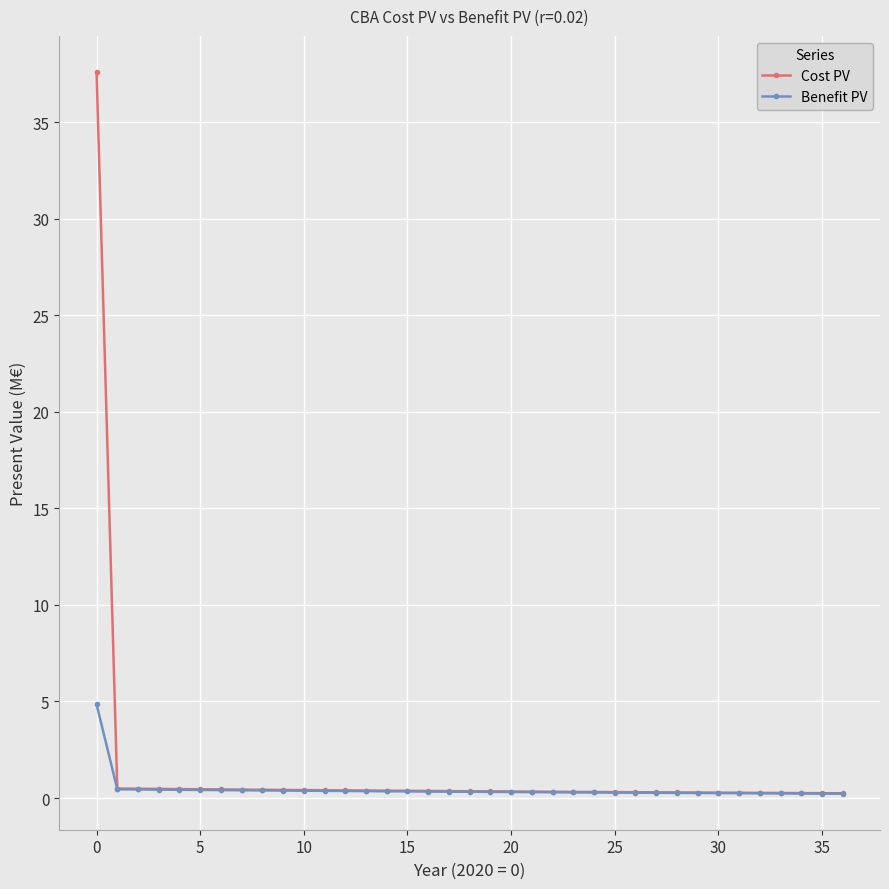

Which series has the widest spread of values?

Cost PV